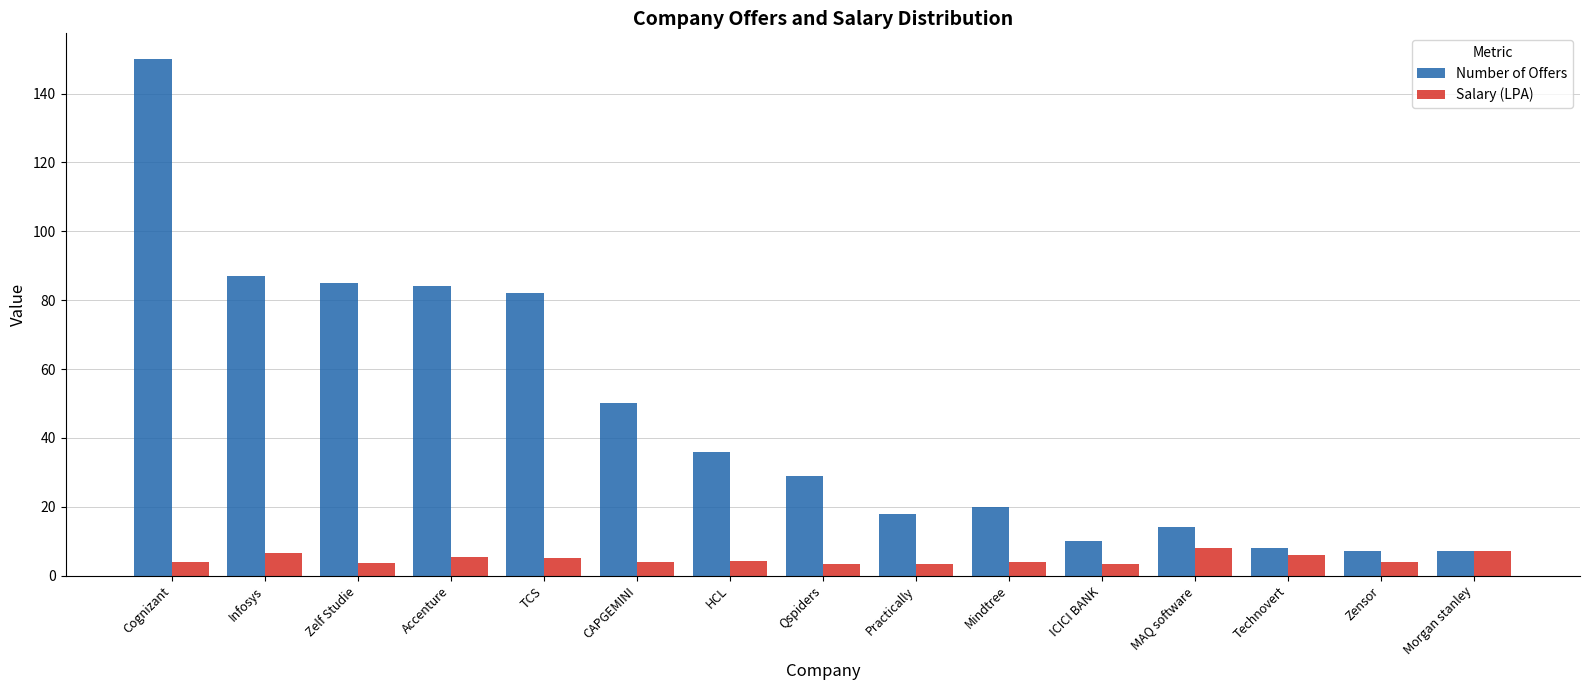

The Salary (LPA) series shows 5.5 at Accenture. True or false?

True